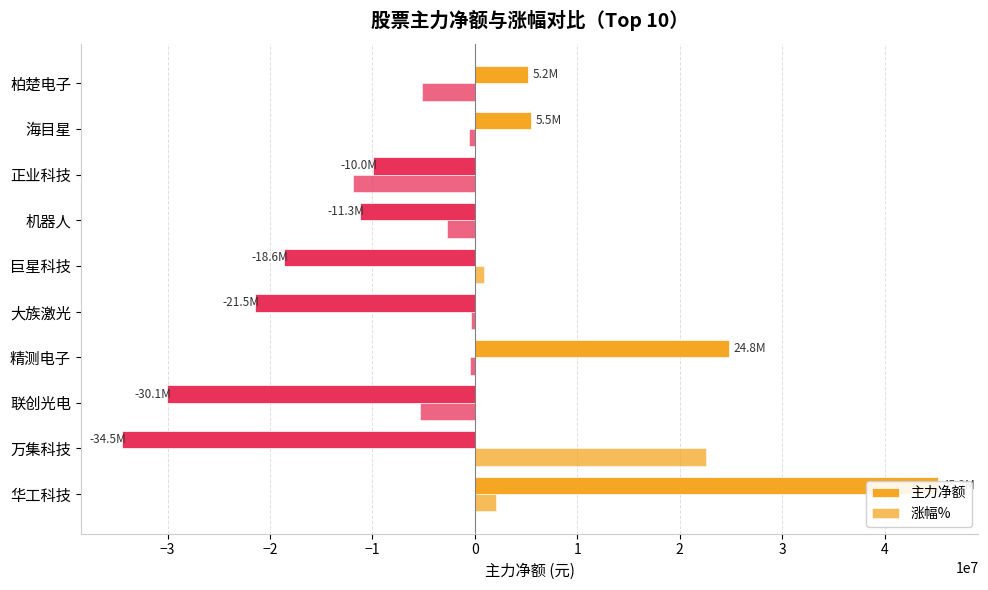

How many groups of bars are there?

10